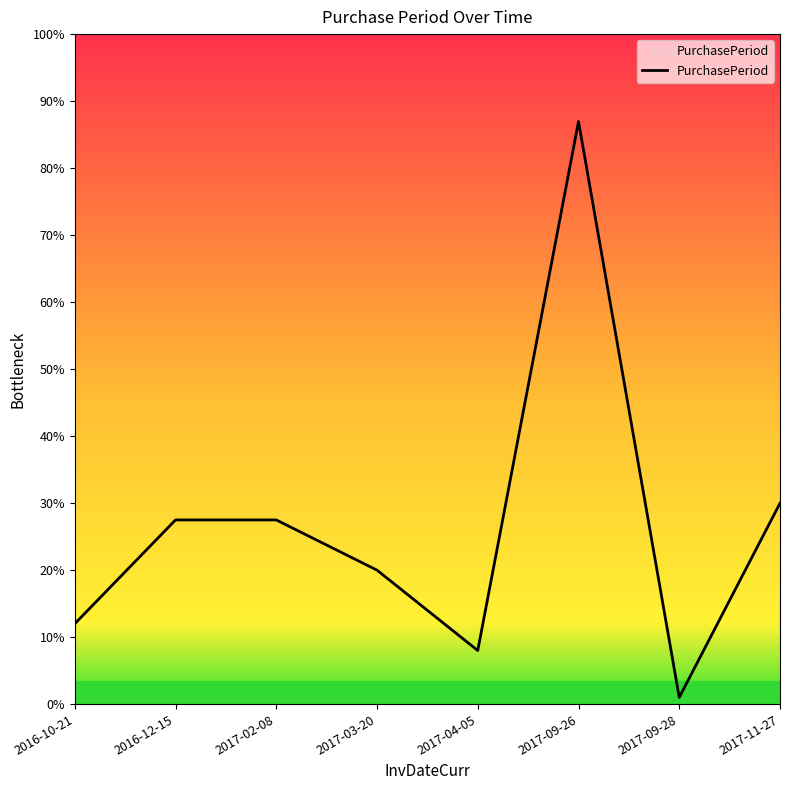

Which category has the highest value across all series?

2017-09-26